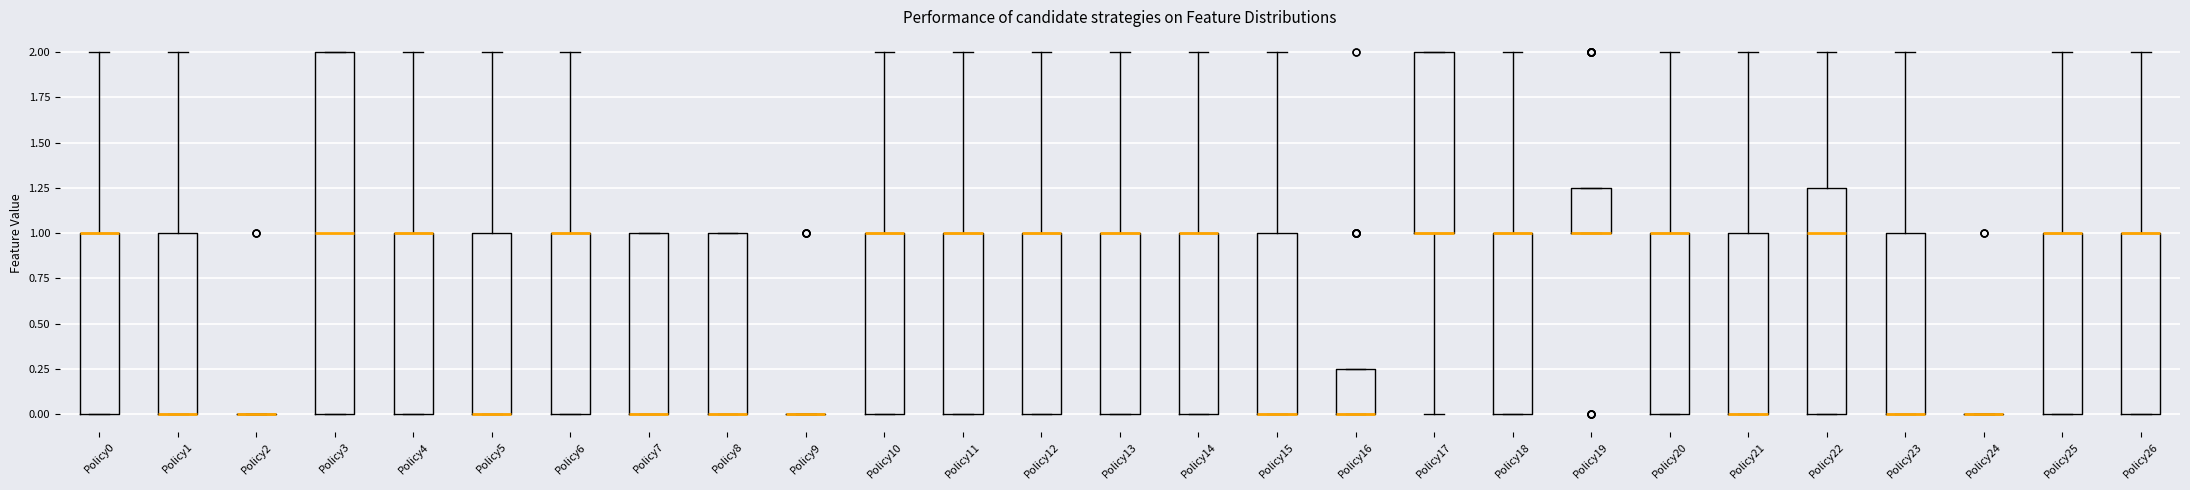

Comparing the boxes themselves (not the whiskers), which one is the tallest?

Policy3